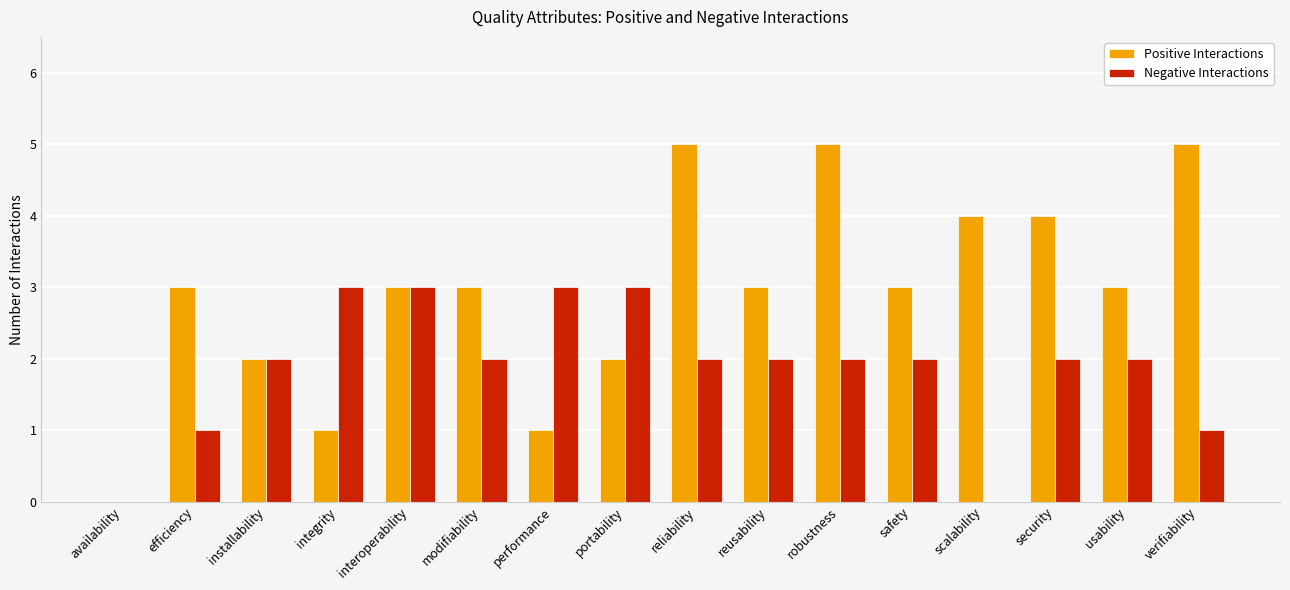

What value does the Positive Interactions series have at safety?

3